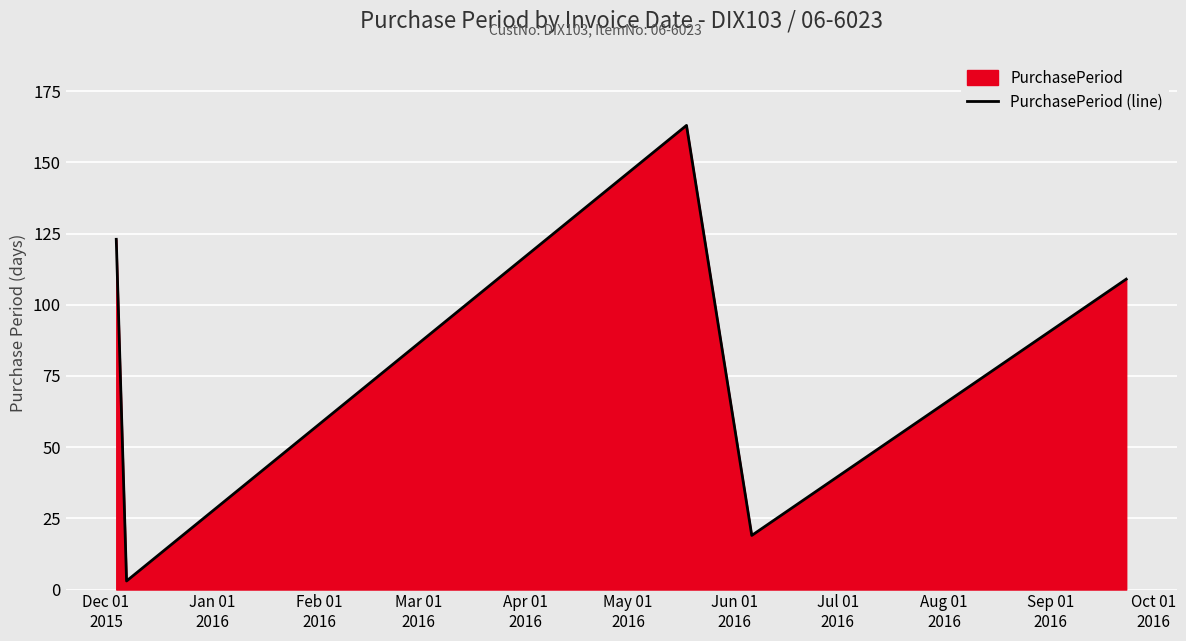

True or false: the data has more than 0 interior local peaks.

True